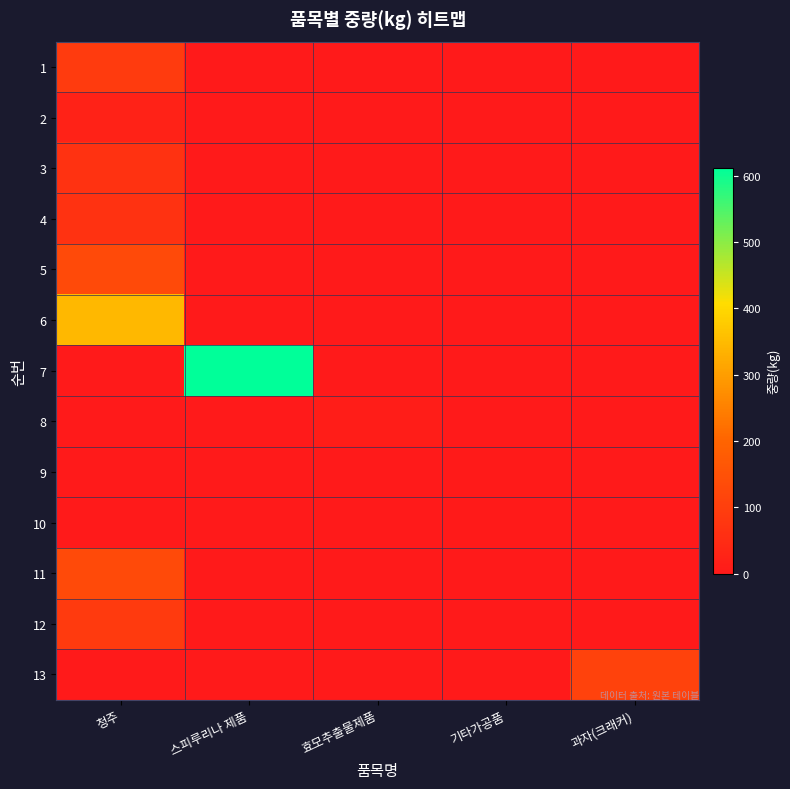

At 과자(크래커), list the series in order from smallest to largest.

row_0, row_1, row_2, row_3, row_4, row_5, row_6, row_7, row_8, row_9, row_10, row_11, row_12